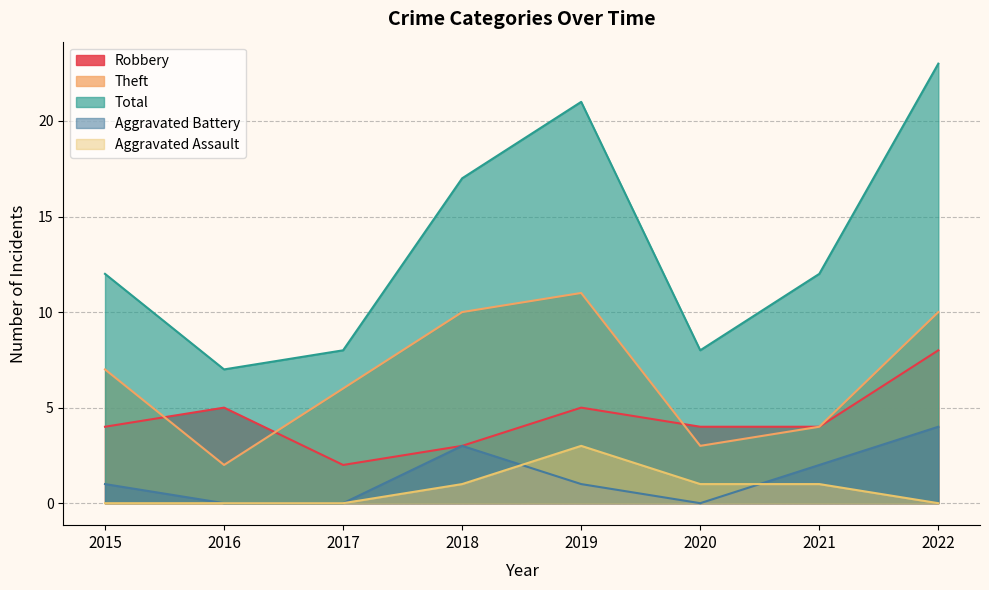

Between 2020 and 2017, which is larger?

2020